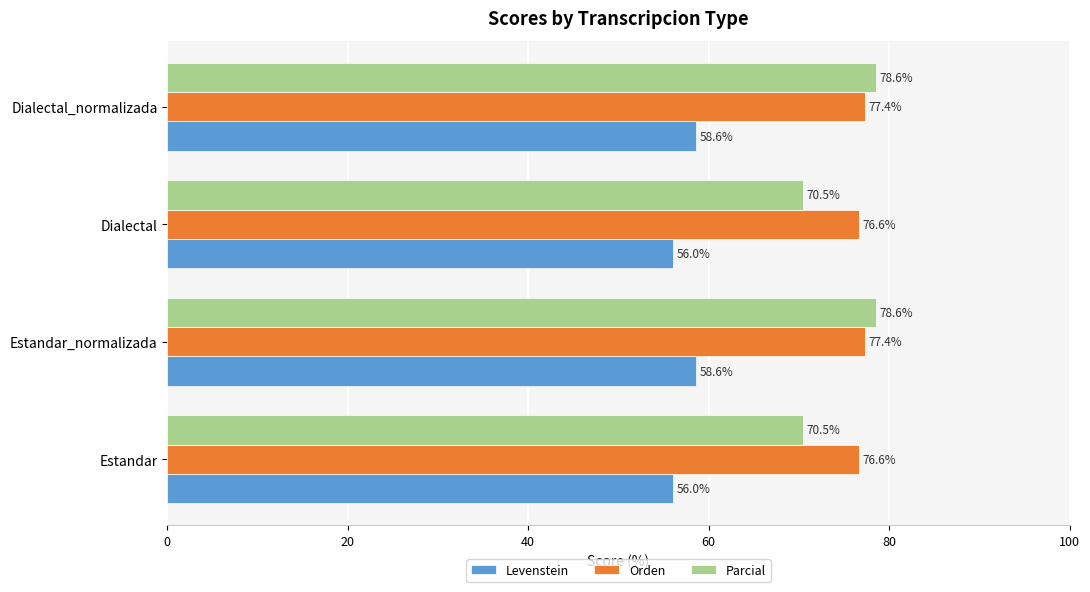

What is the greatest value displayed?

78.6